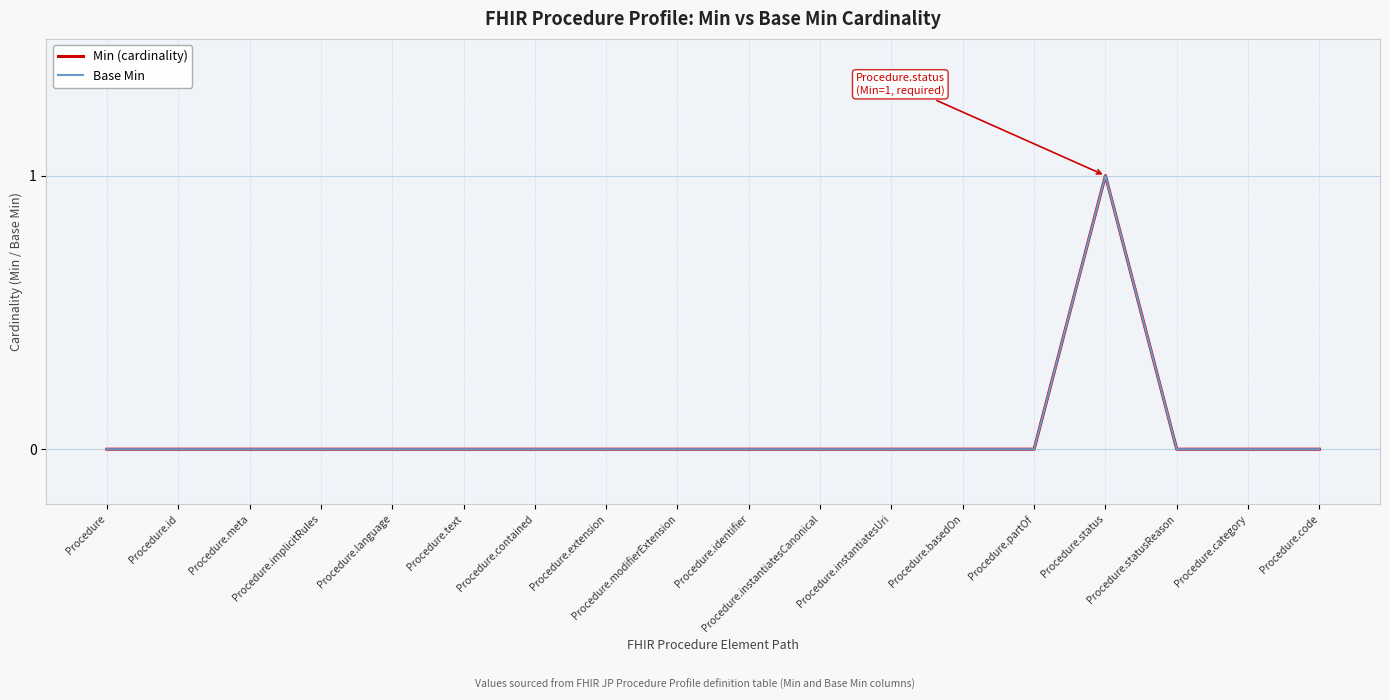

Reading left to right, what are all the values shown in this chart?

Min (cardinality): 0	0	0	0	0	0	0	0	0	0	0	0	0	0	1	0	0	0
Base Min: 0	0	0	0	0	0	0	0	0	0	0	0	0	0	1	0	0	0